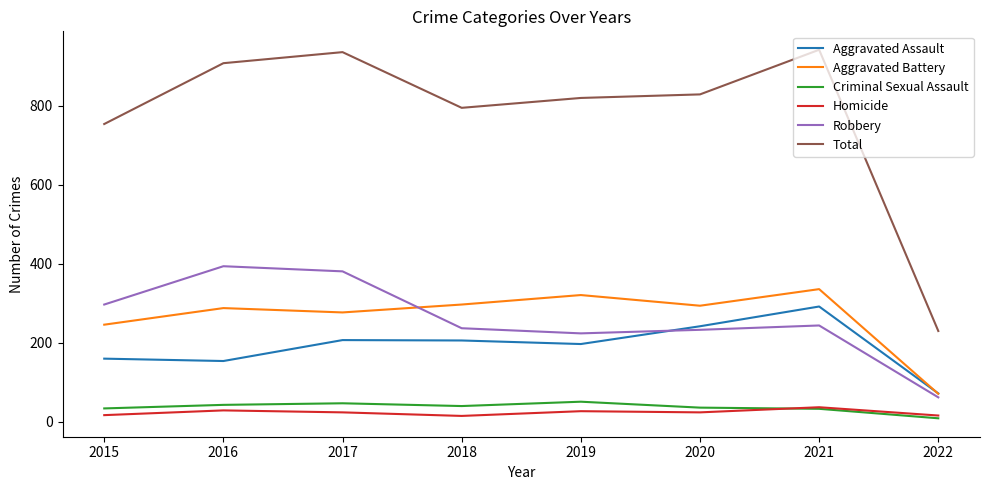

At which category does Robbery reach its first local valley?

2019